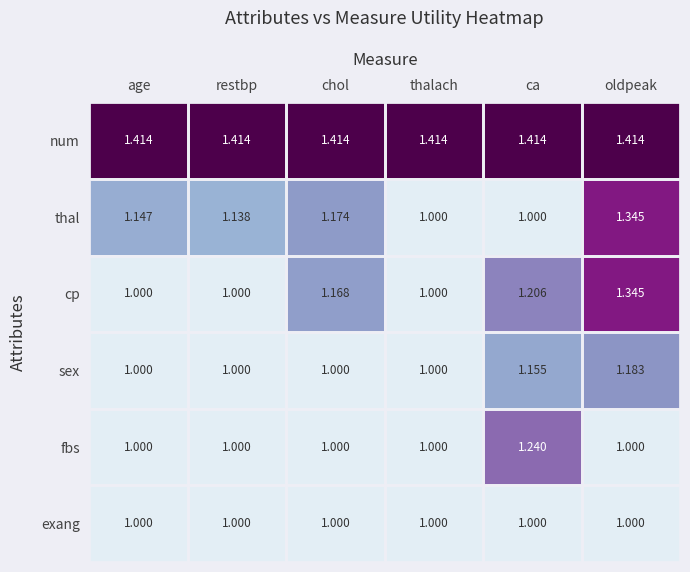

At which category is the sum across all series the highest?

oldpeak